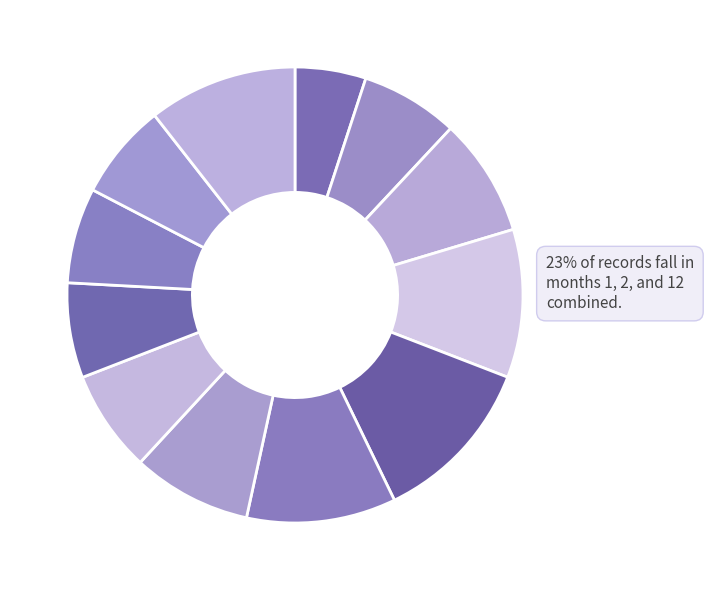

The 11 slice represents 19% of the pie. True or false?

False